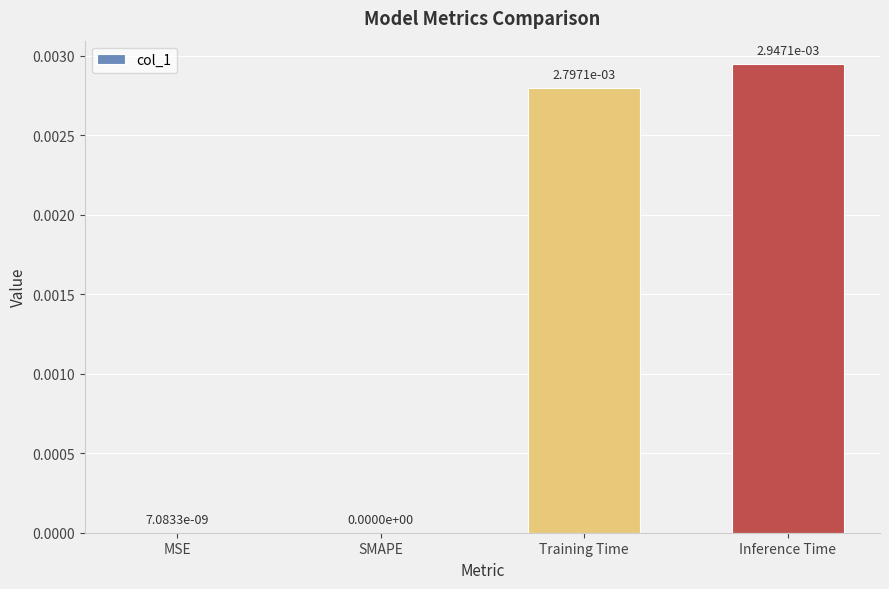

True or false: the data shows 0.0 at SMAPE.

True